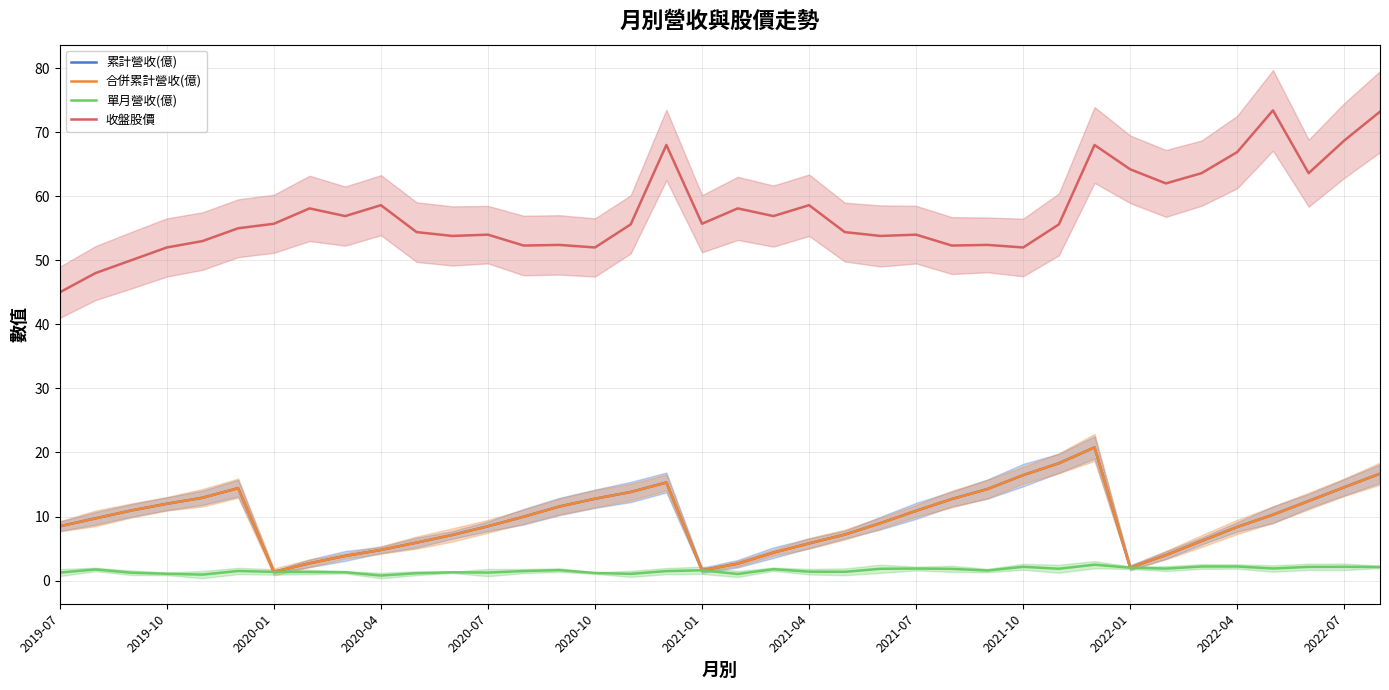

How many lines are shown in the chart?

4